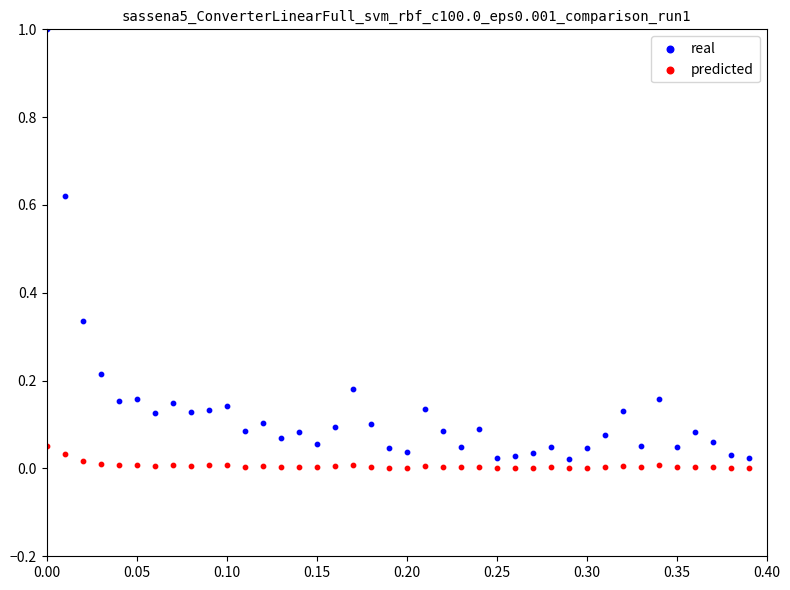

Which series has the widest spread of Y values?

real